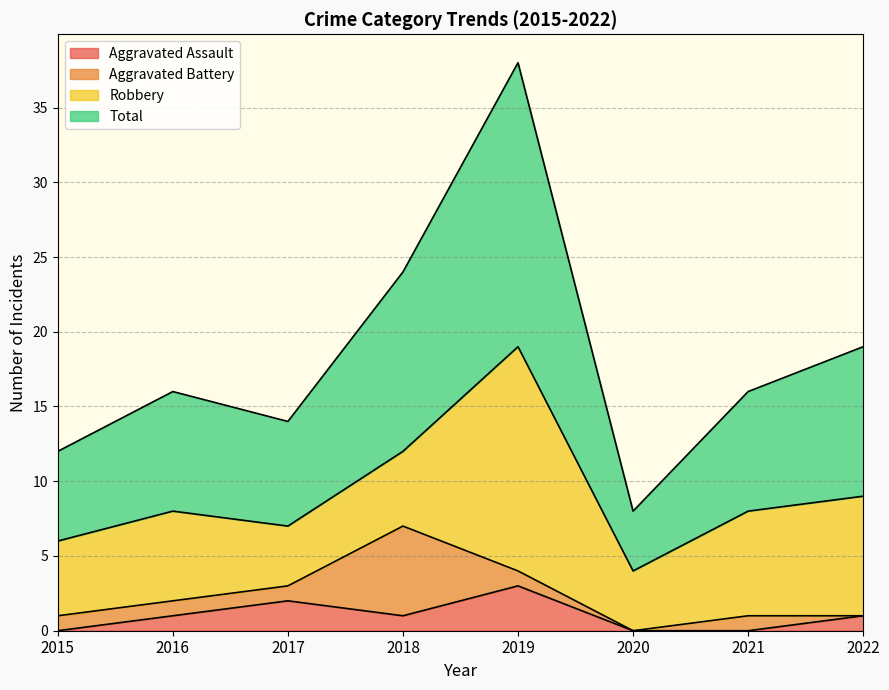

What is the value of the Aggravated Assault point at the 3rd from the left?

2